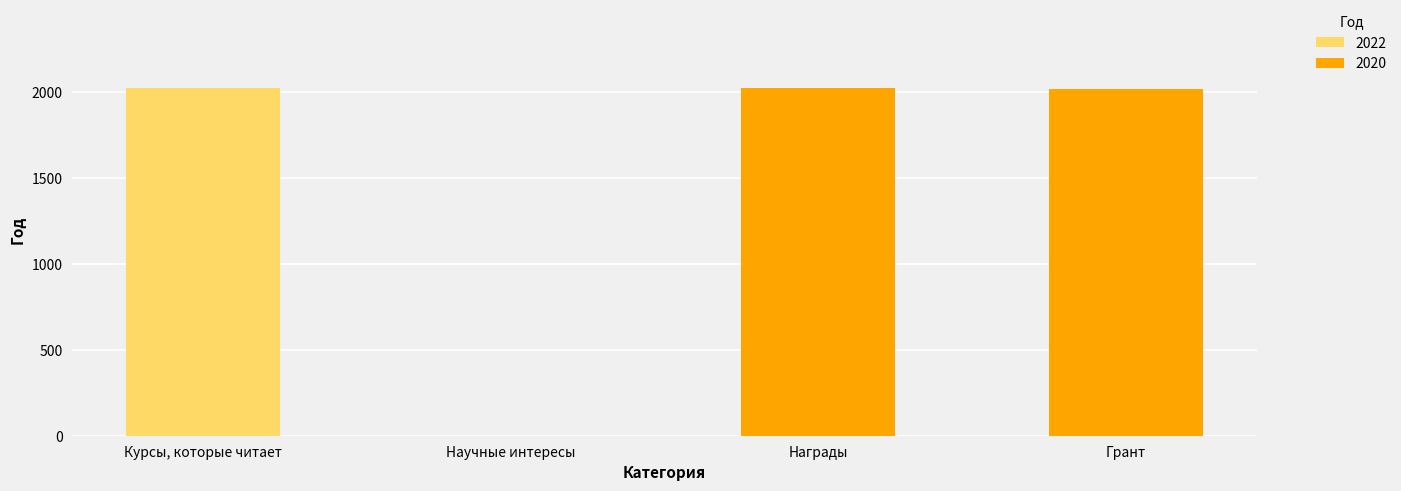

Read the value at Курсы, которые читает.

2022